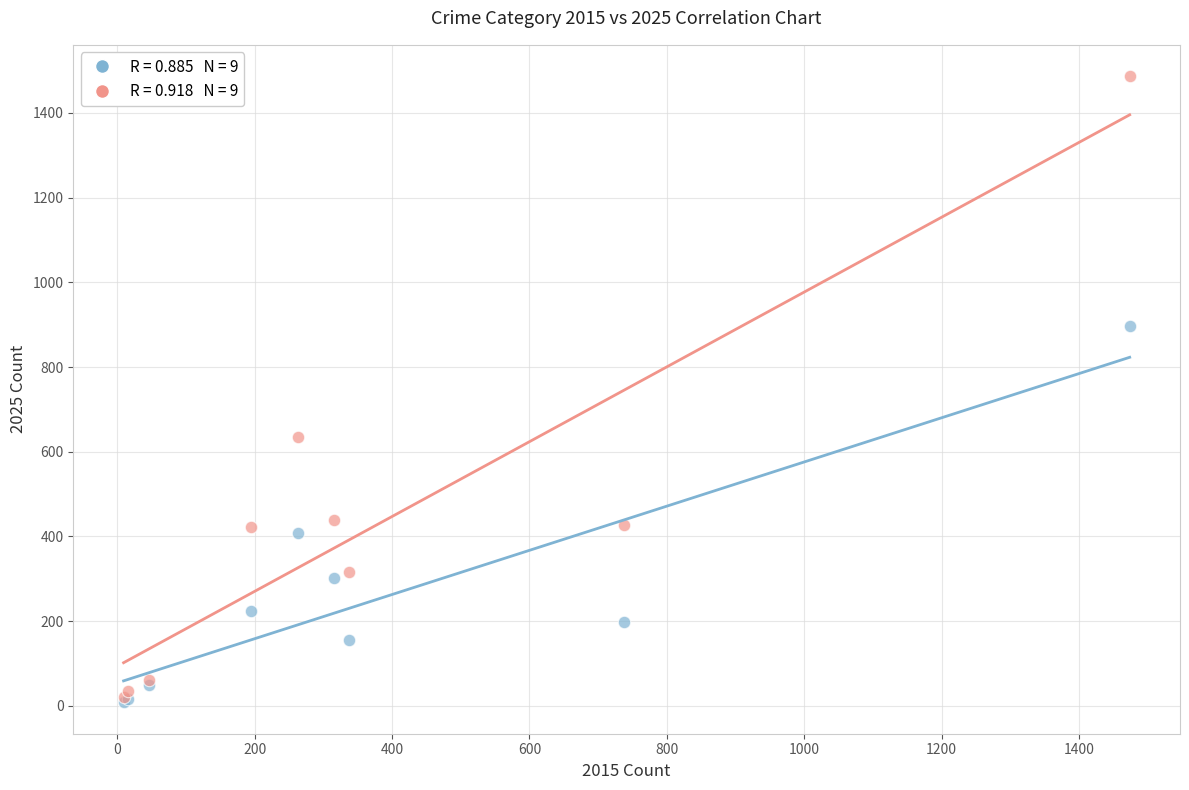

Across all series, what Y value is closest to 747?

635